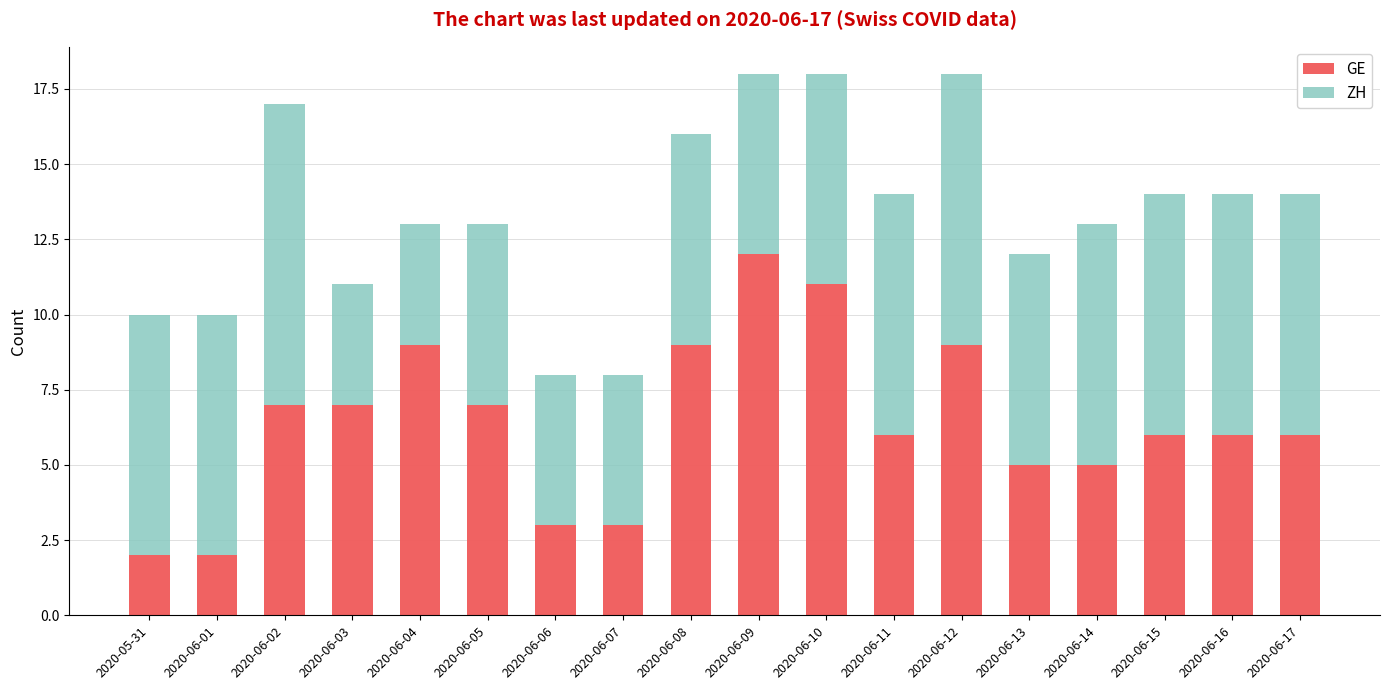

What is the sum of all GE values?

115